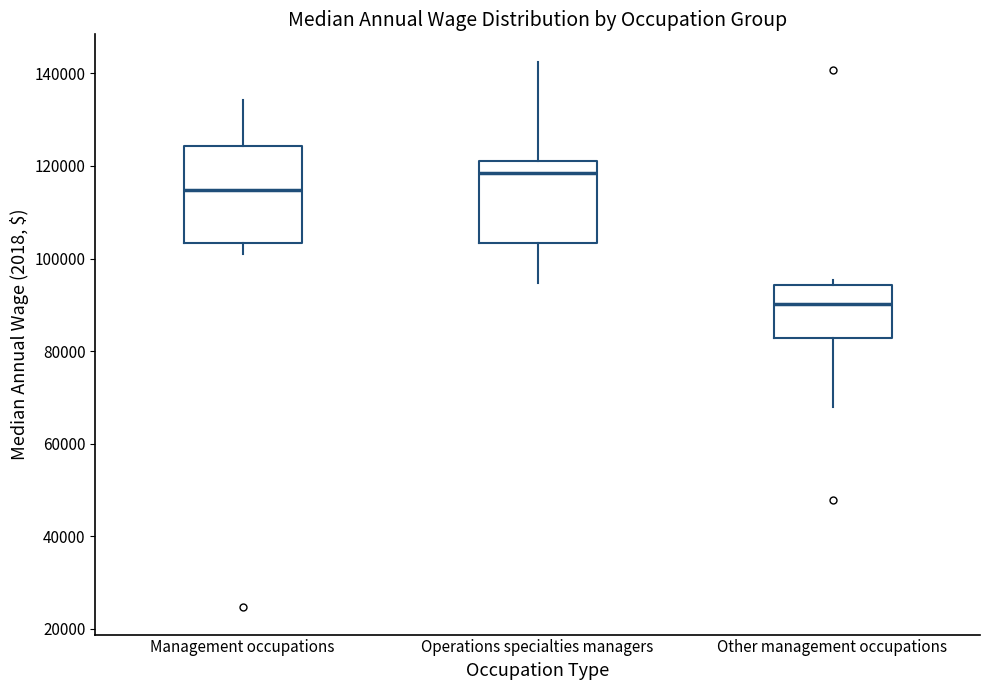

Which box has the highest median line?

Operations specialties managers